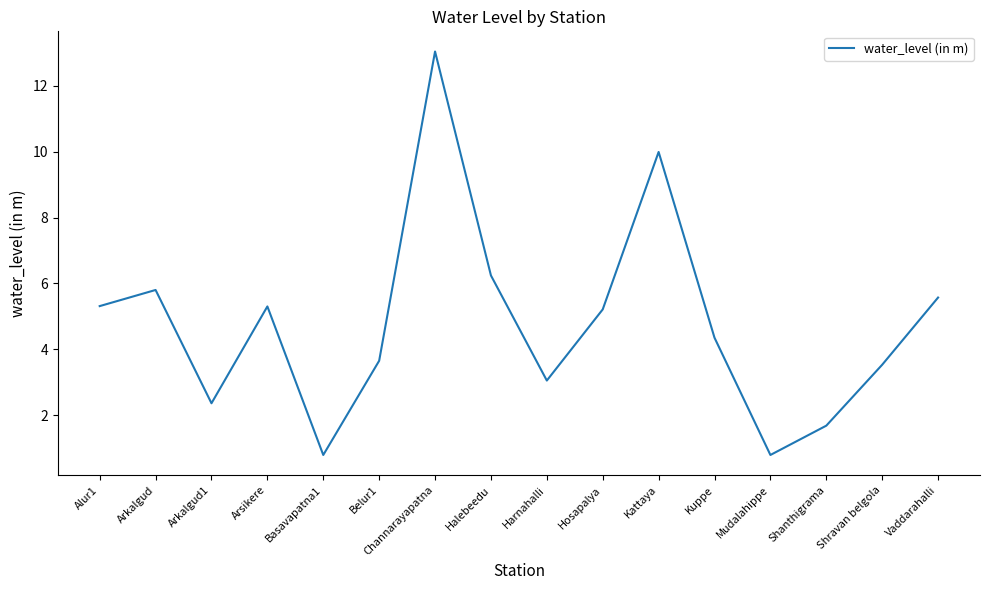

True or false: the data shows 4.3 at Kuppe.

True